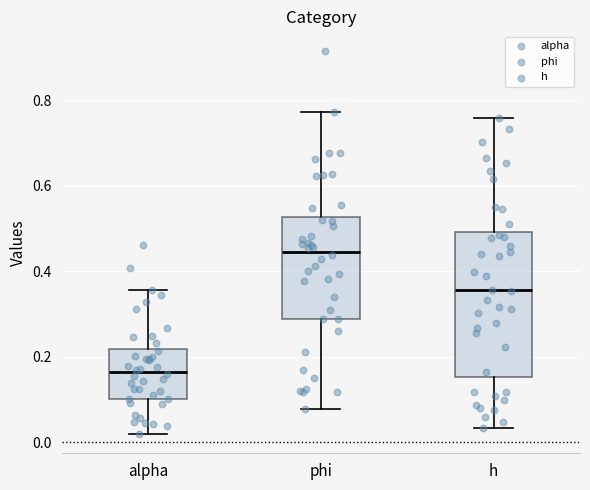

Where does the lower whisker of the box for phi end on the y-axis? The values are not printed on the chart, so give them approximately, as read against the axis.

0.08